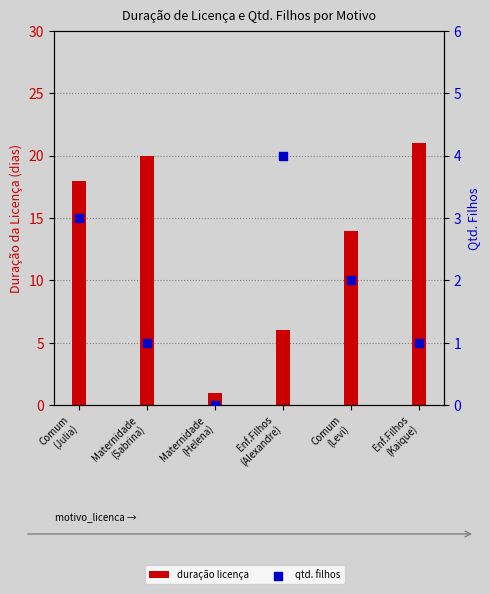

Which series reaches the maximum Y coordinate?

duracao_licenca